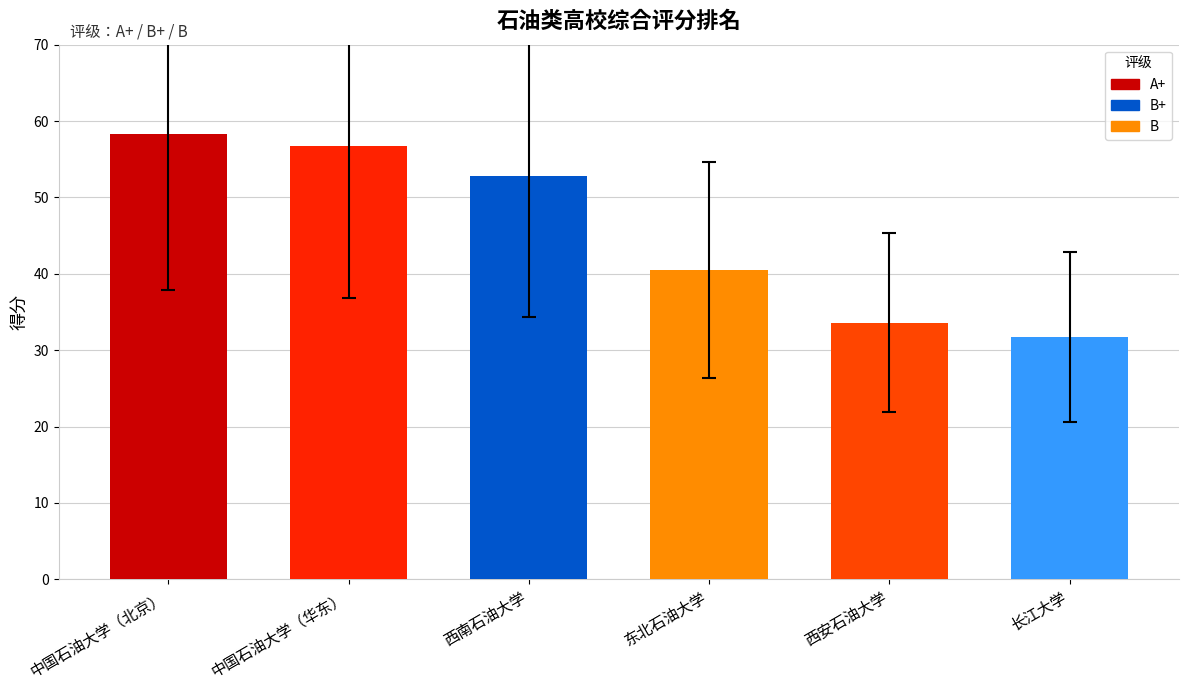

Reading left to right, what are all the values shown in this chart?

58.3	56.7	52.8	40.5	33.6	31.7